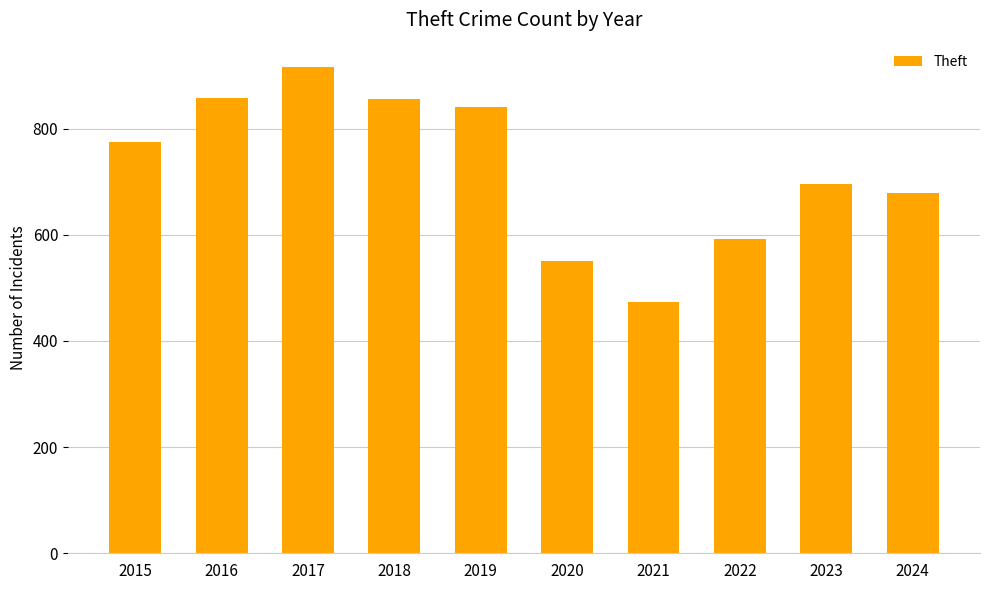

What is the sum of the values at 2024 and 2020?

1228